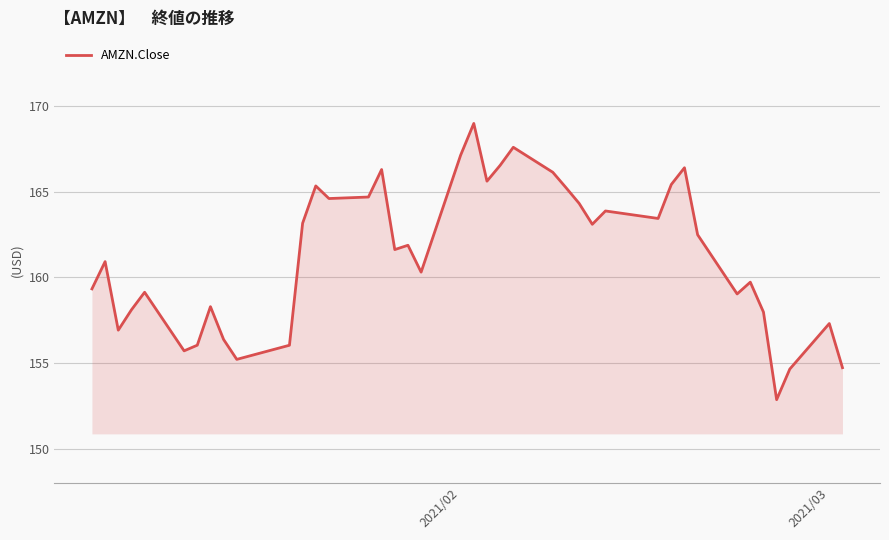

What is the greatest value displayed?

169.0